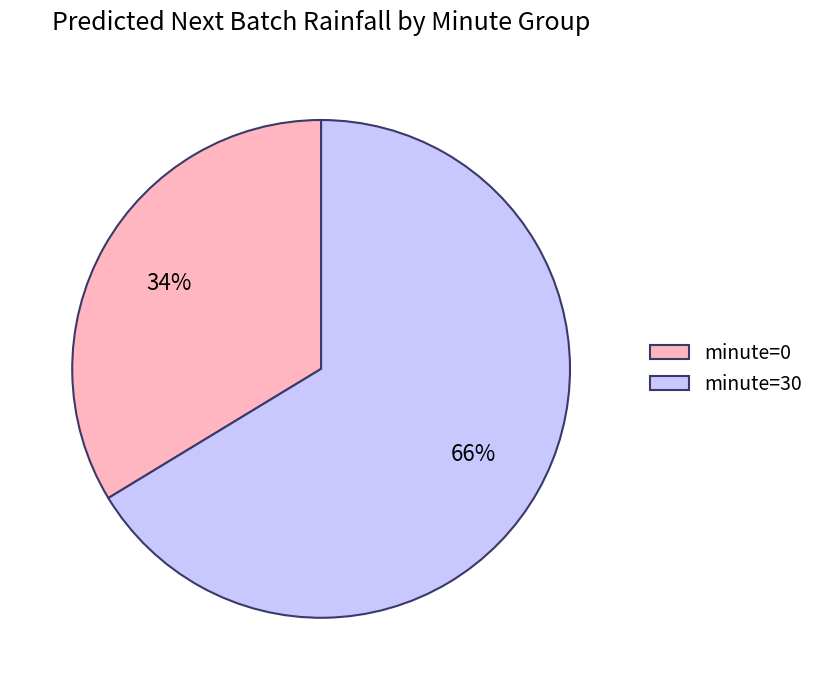

Which slice is the smallest?

minute=0